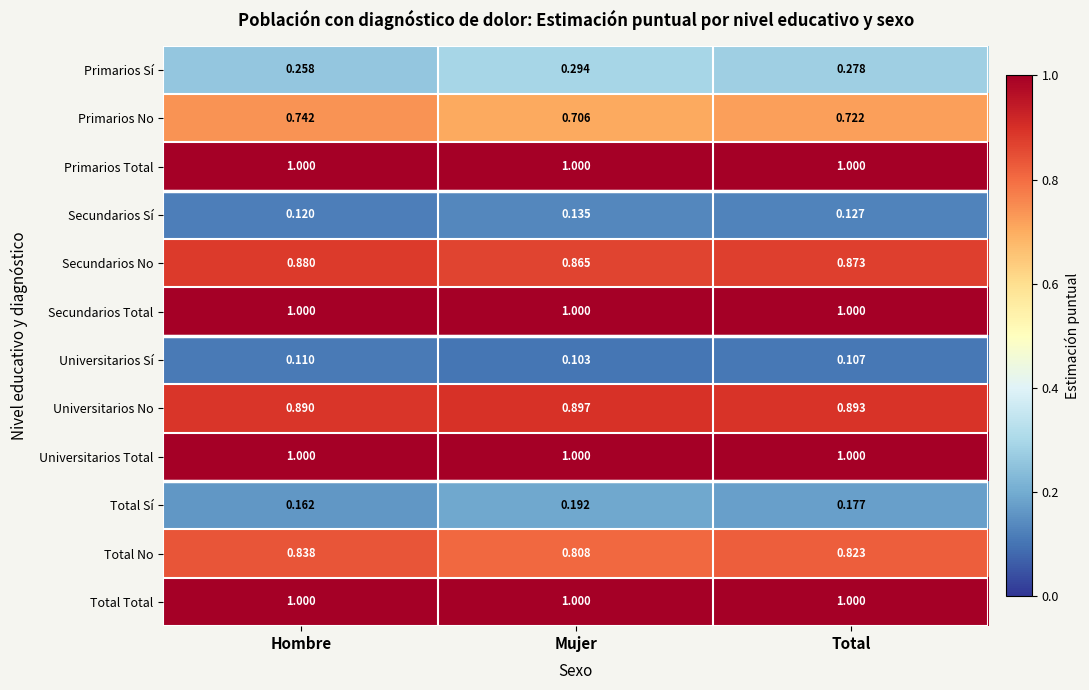

Is the value of Universitarios Sí at Mujer greater than the value of Primarios No at Hombre?

No